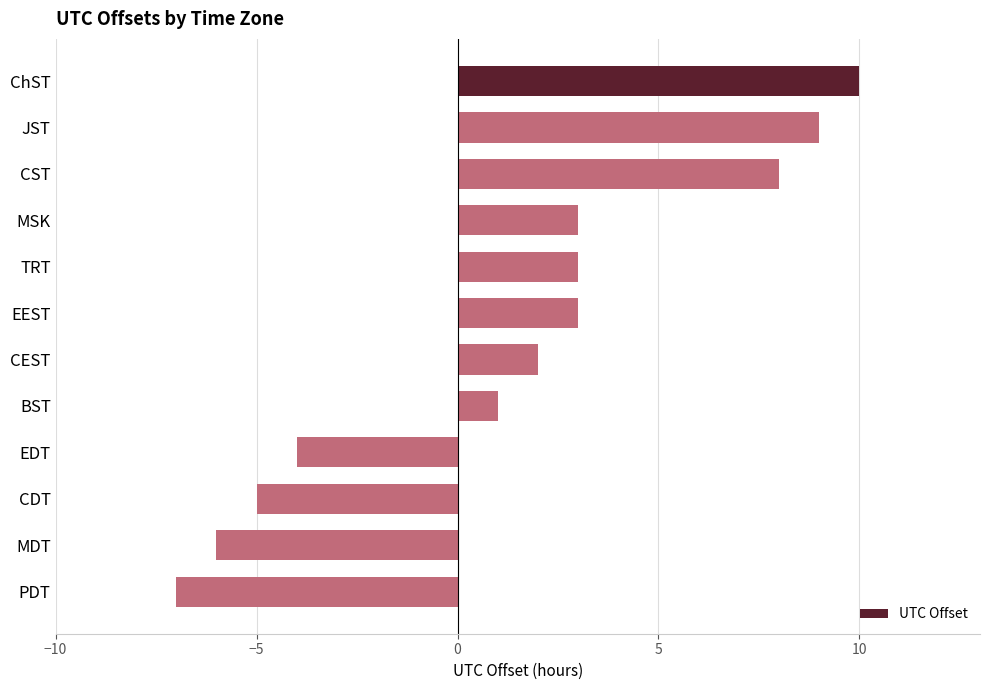

At which category does the chart reach its minimum across all series?

PDT